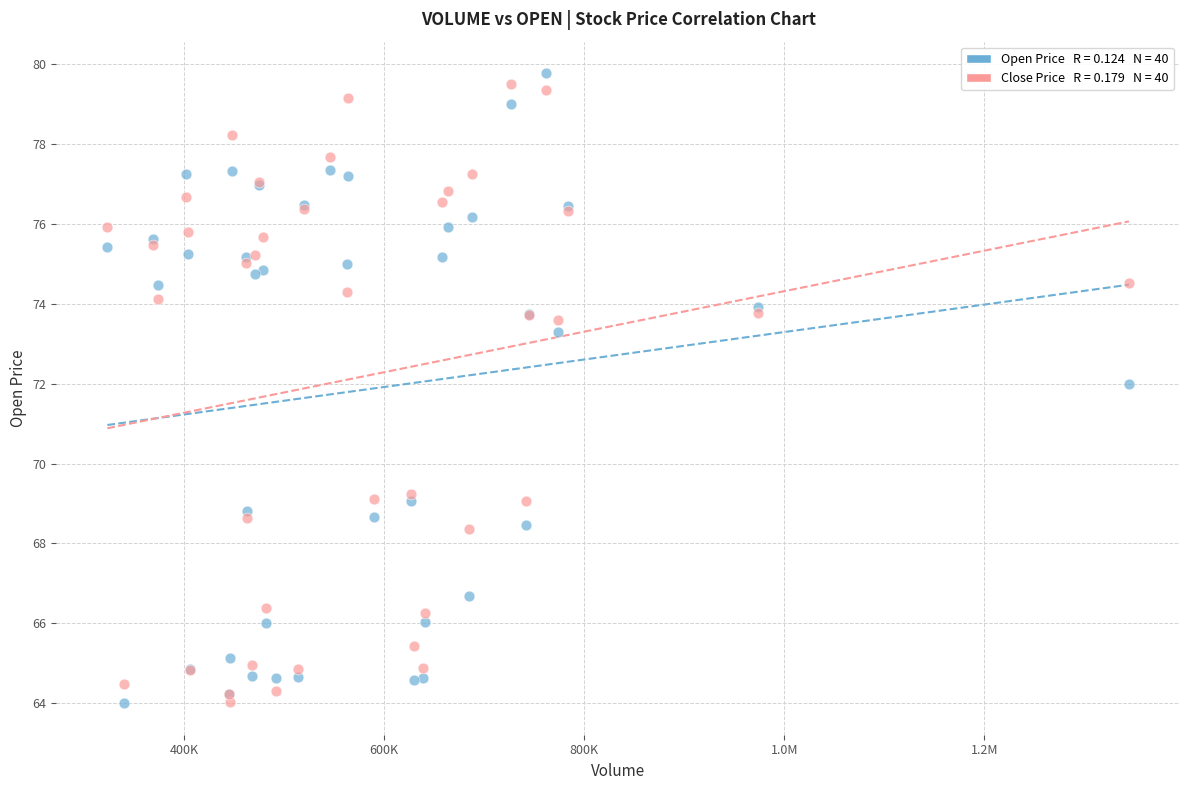

Across all series, what Y value is closest to 71?

72.0